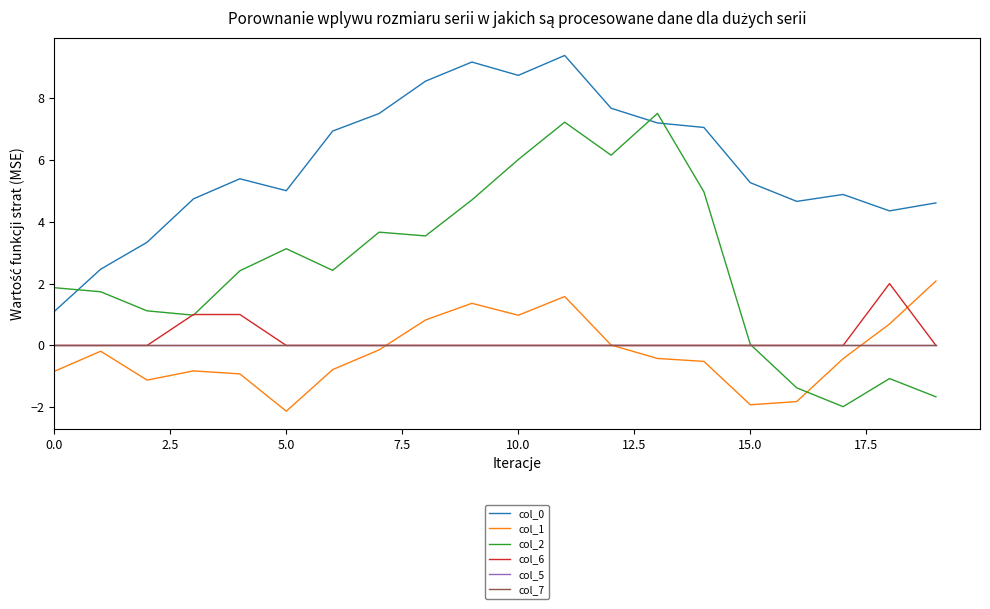

What is the value of the col_2 point at the 1st from the left?

1.9